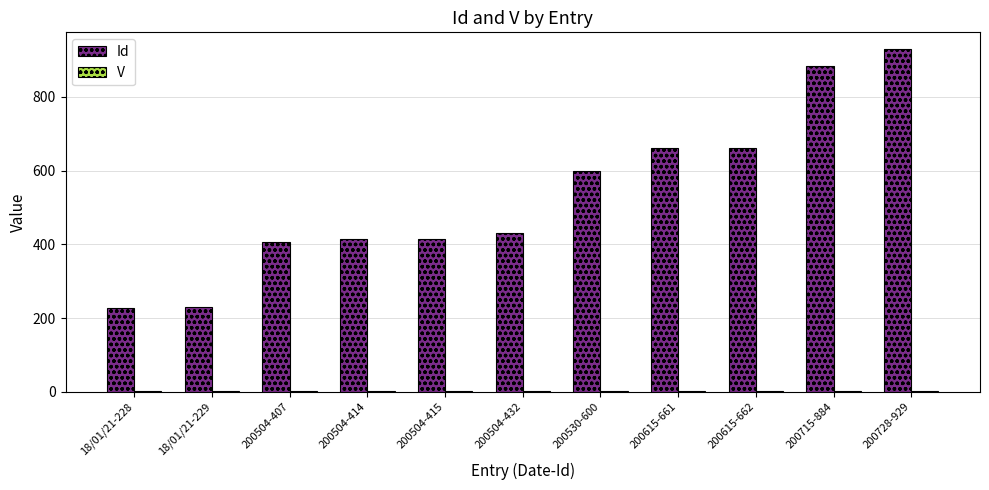

What is the approximate value of Id at 200728-929, to the nearest 50?

950